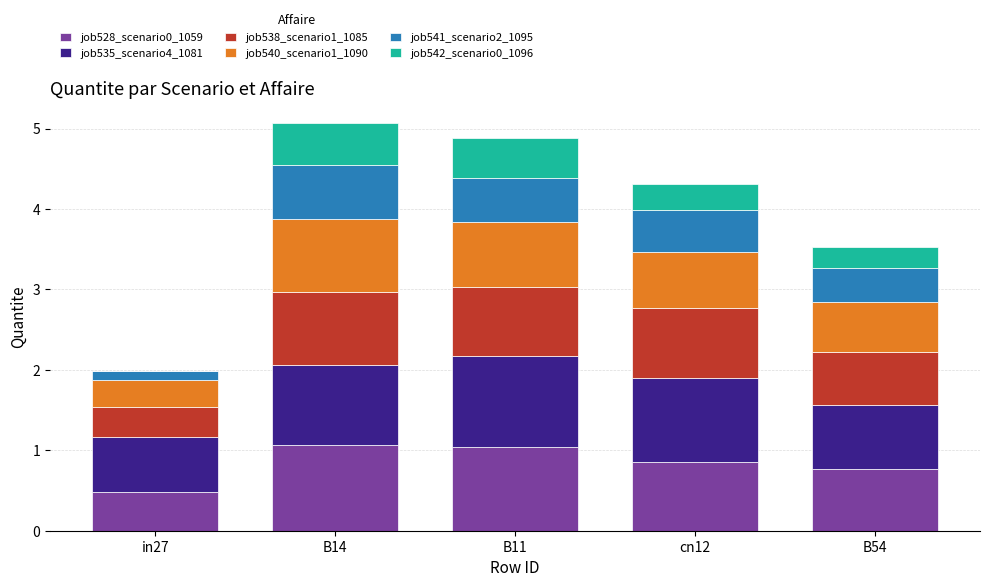

What is the maximum value for job528_scenario0_1059?

1.1